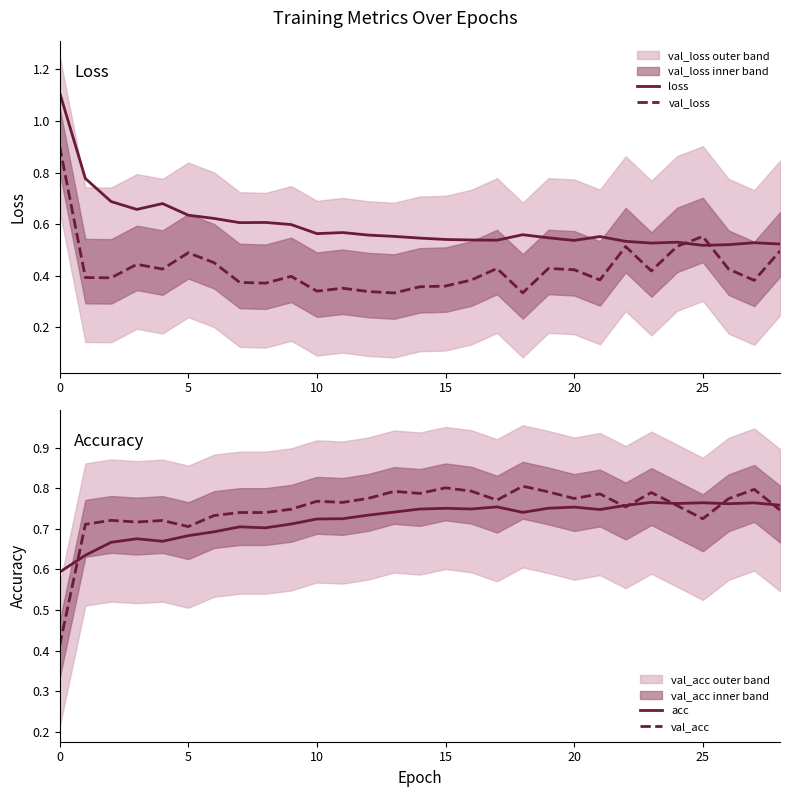

Is it true that val_acc equals 1.2 at 25?

False